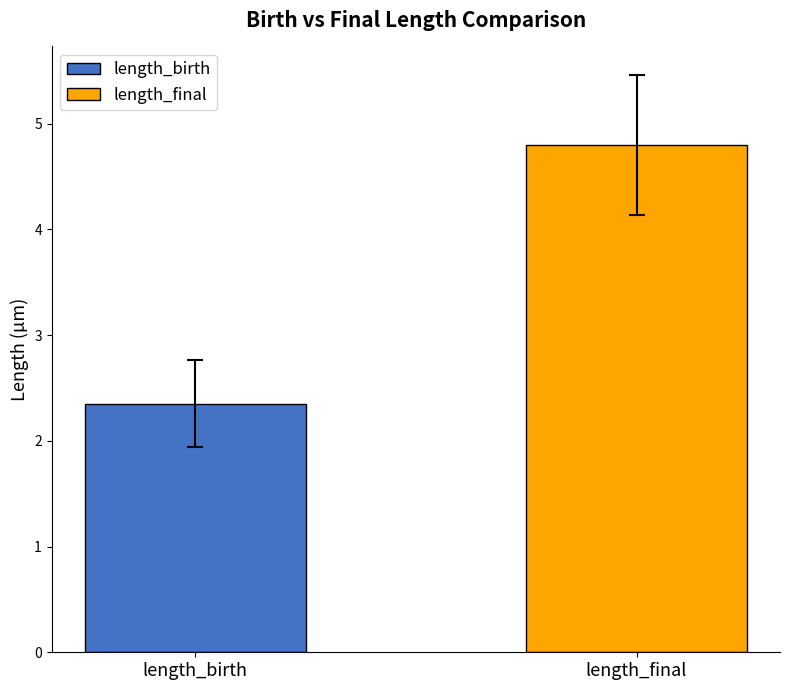

What is the smallest value displayed?

2.4